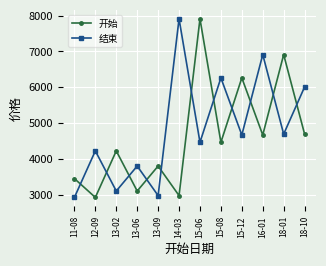

Which series changed the most between 15-06 and 15-12?

开始